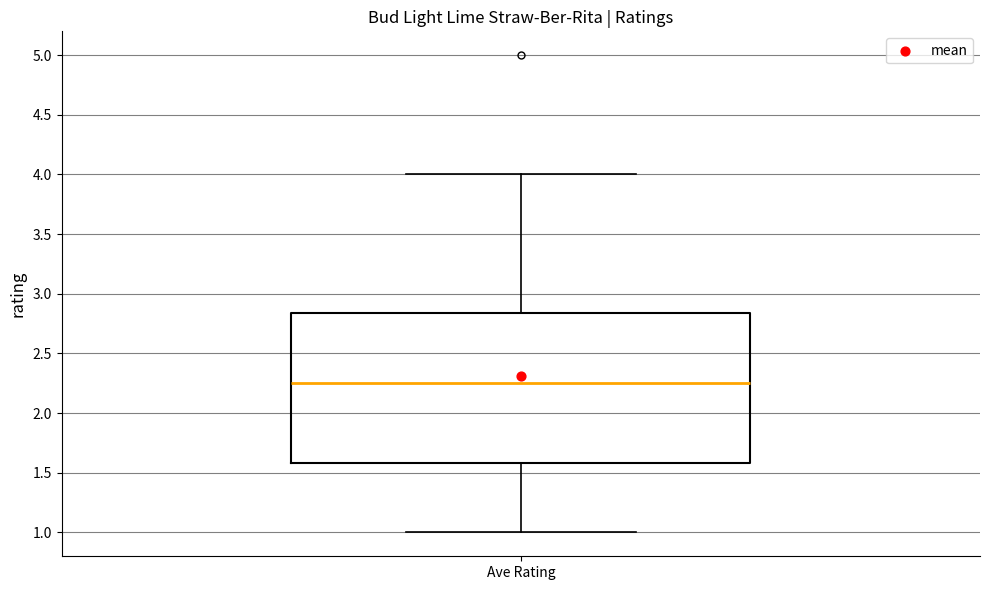

Read this box plot against the y-axis: the position of the median line, the range covered by the box, and the ends of both whiskers. The values are not printed on the chart, so give them approximately, as read against the axis.

median 2.25, box 1.60 to 2.85, whiskers 1.00 to 4.00